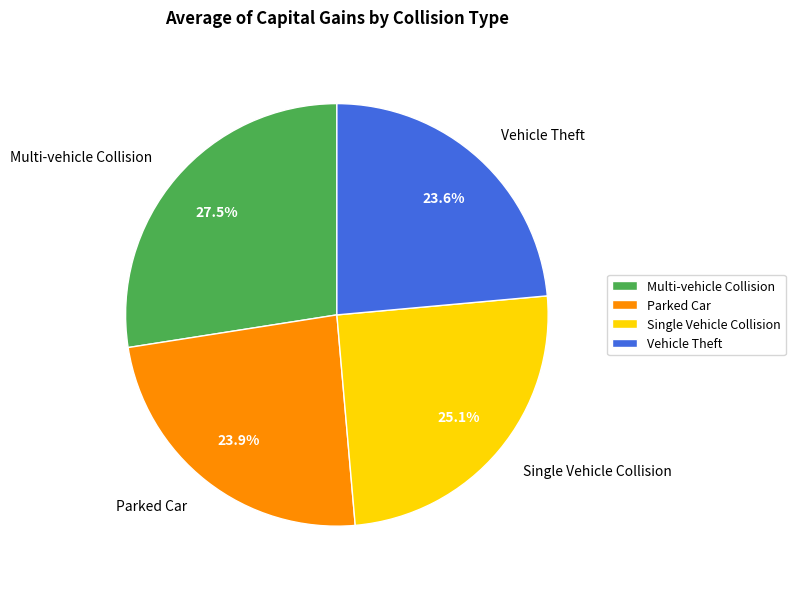

What percentage do Parked Car and Single Vehicle Collision together represent?

49.0%